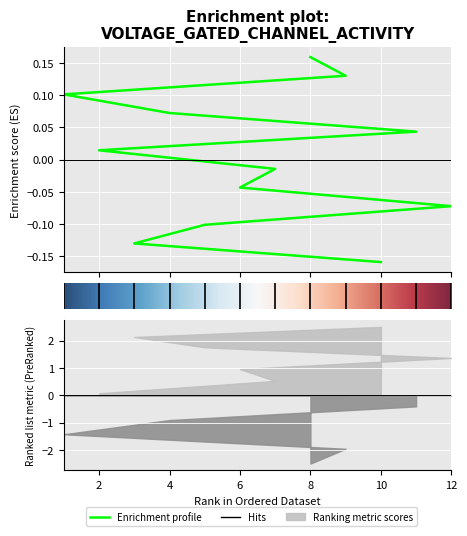

What is the label of the 1st point from the left?

10